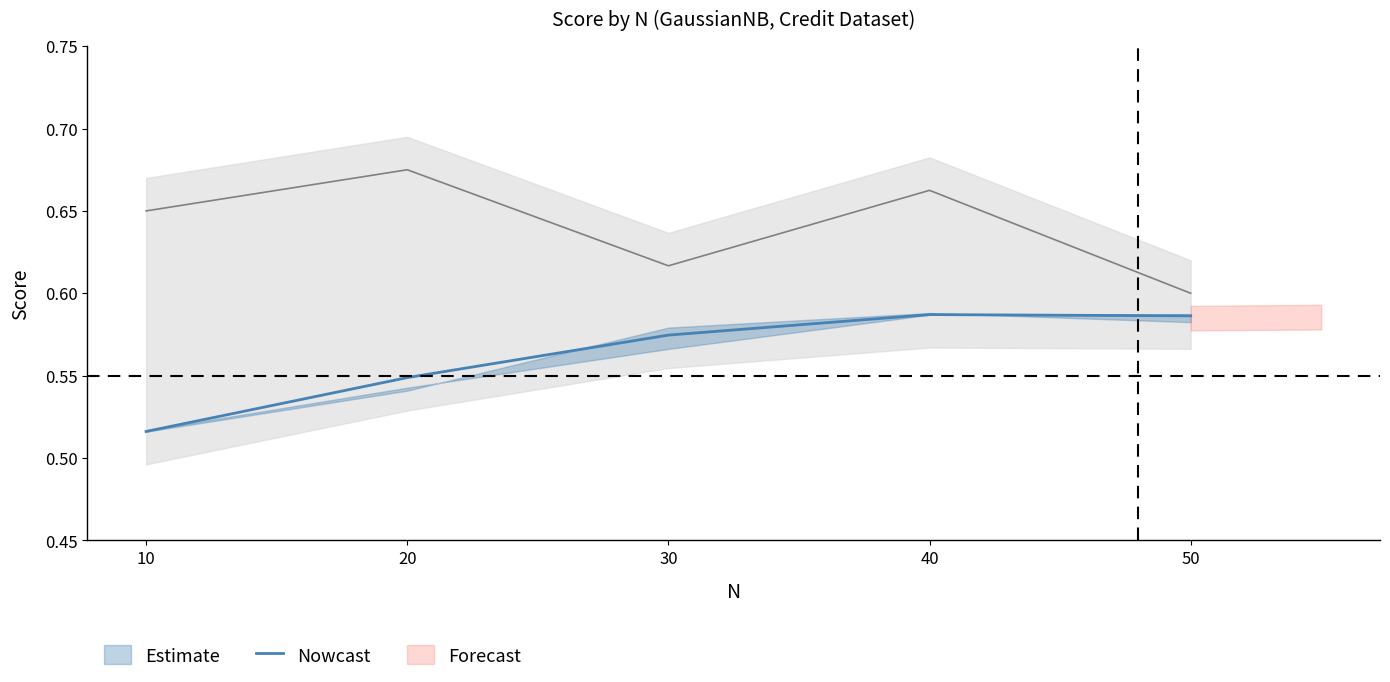

Where is the data nearest to the value 0?

10